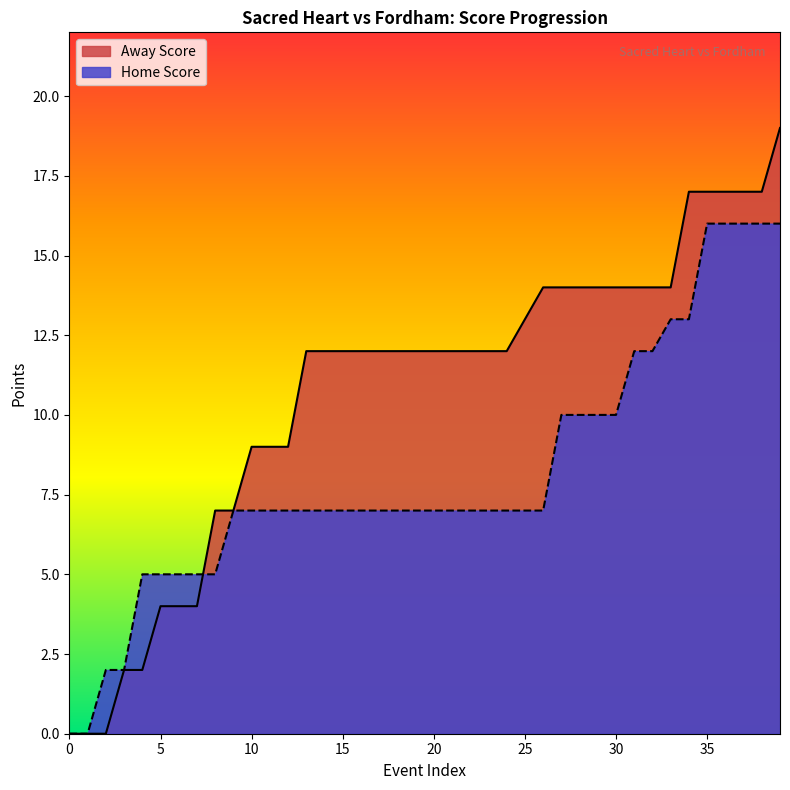

What is the difference between the highest and lowest values at 14?

7